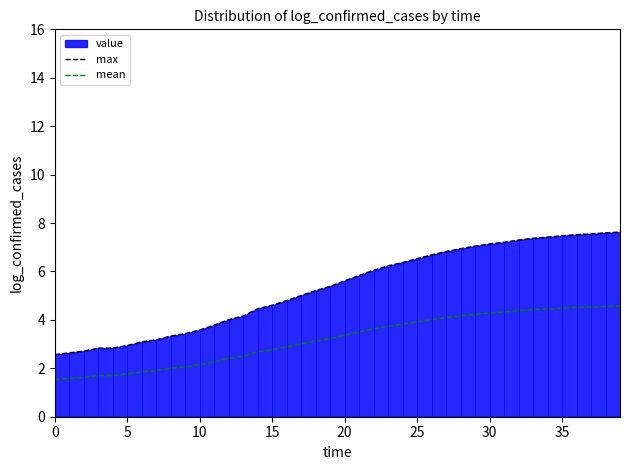

At which label does max first exceed 5?

17